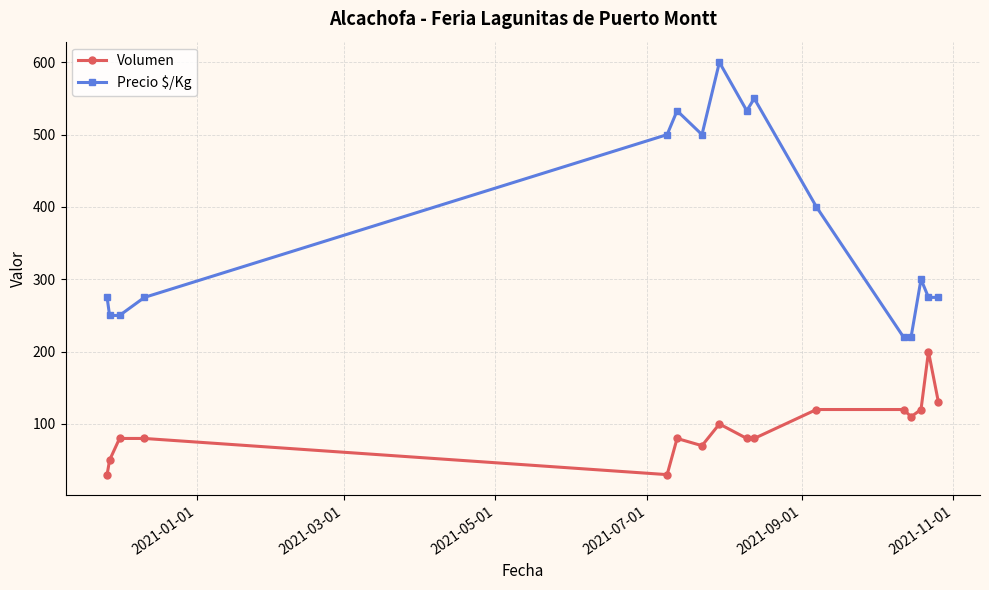

What is the highest value of the Volumen series?

200